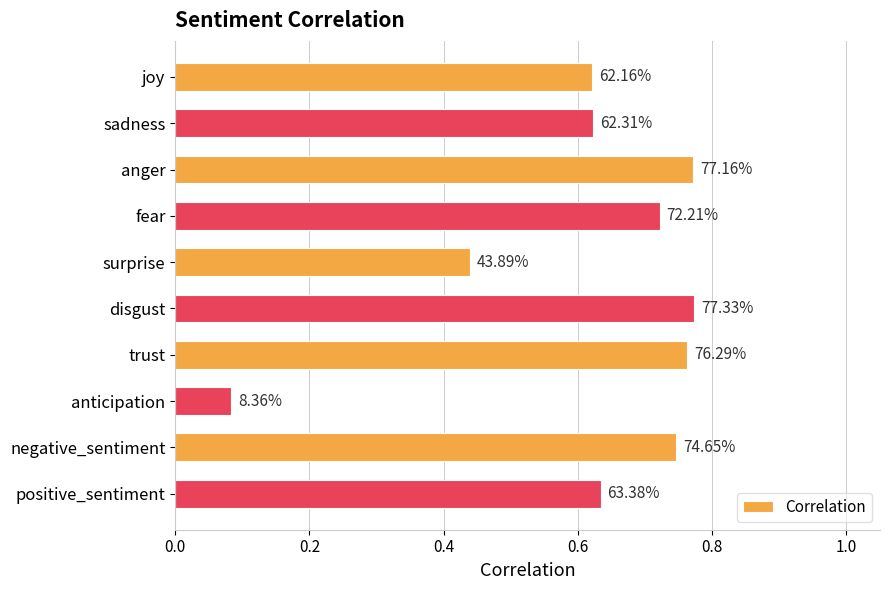

Are the bars horizontal?

Yes